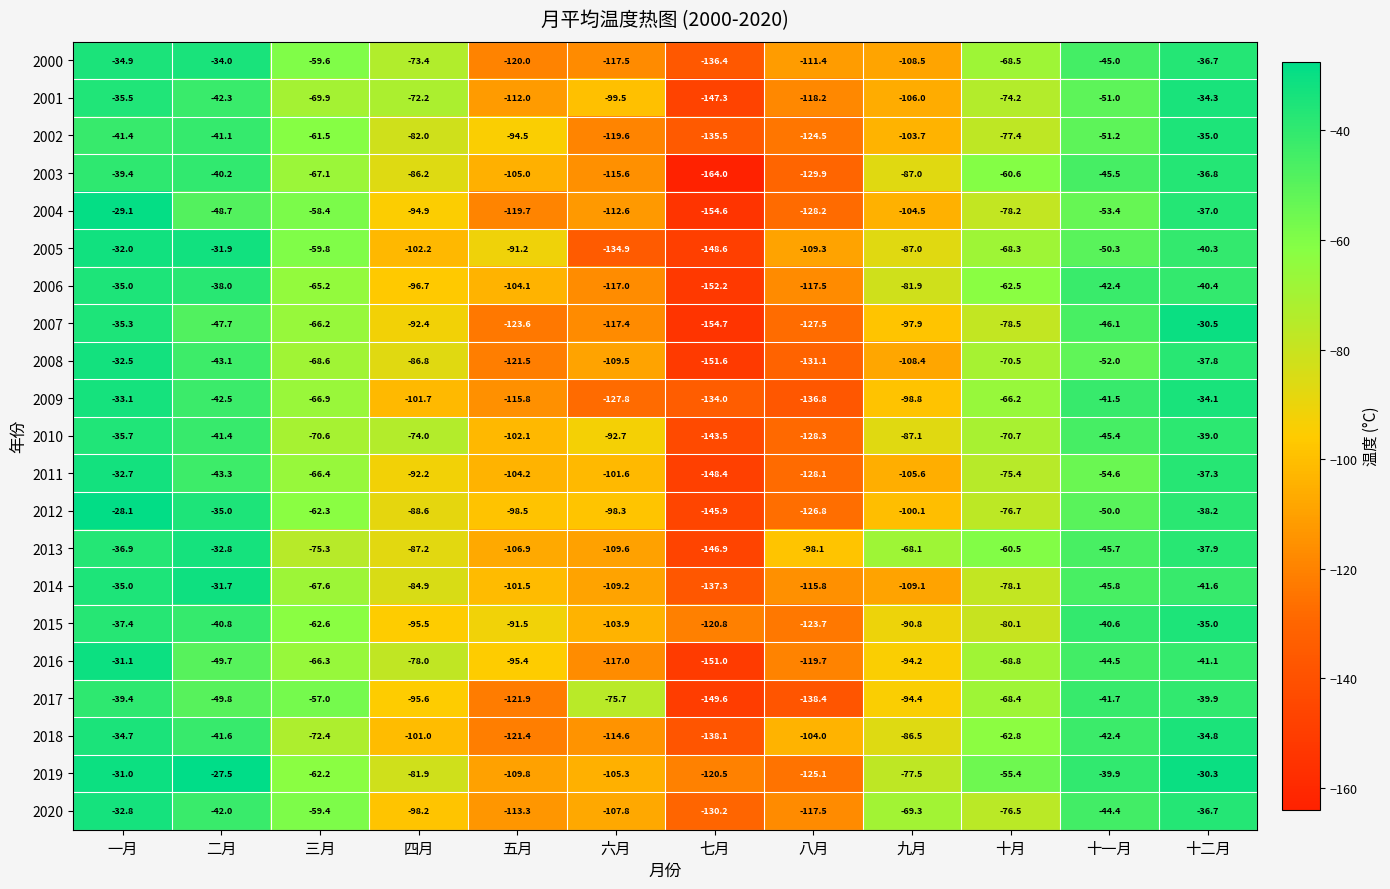

Where does the 2013 series first go above -68?

一月